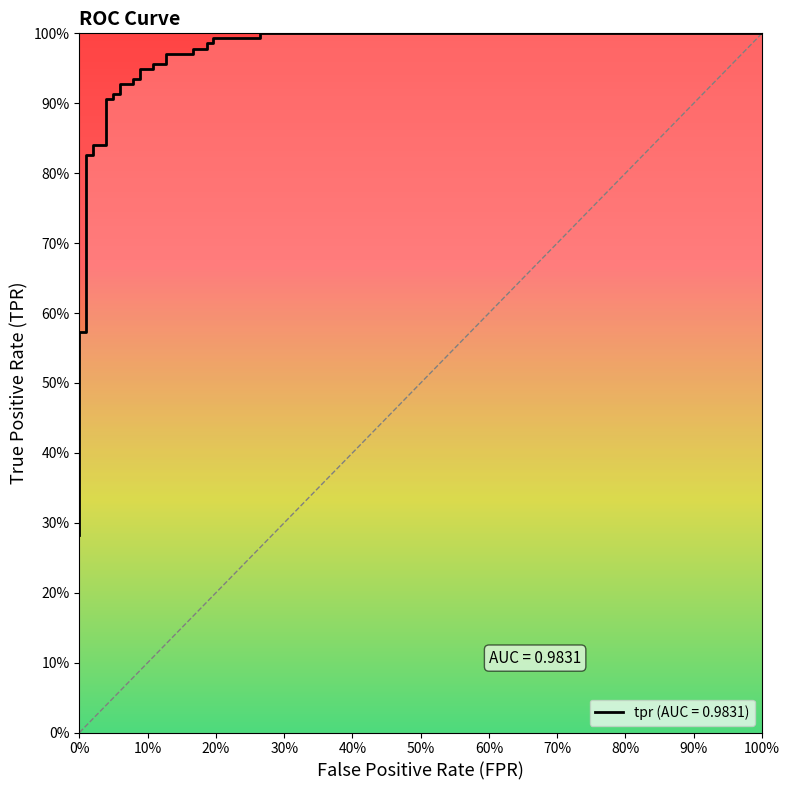

Reading right to left, what are all the values shown in this chart?

1.0	1.0	1.0	1.0	1.0	1.0	1.0	1.0	1.0	1.0	1.0	1.0	0.9	0.9	0.9	0.9	0.9	0.9	0.9	0.9	0.9	0.9	0.8	0.8	0.8	0.8	0.6	0.6	0.5	0.5	0.5	0.4	0.4	0.4	0.4	0.4	0.3